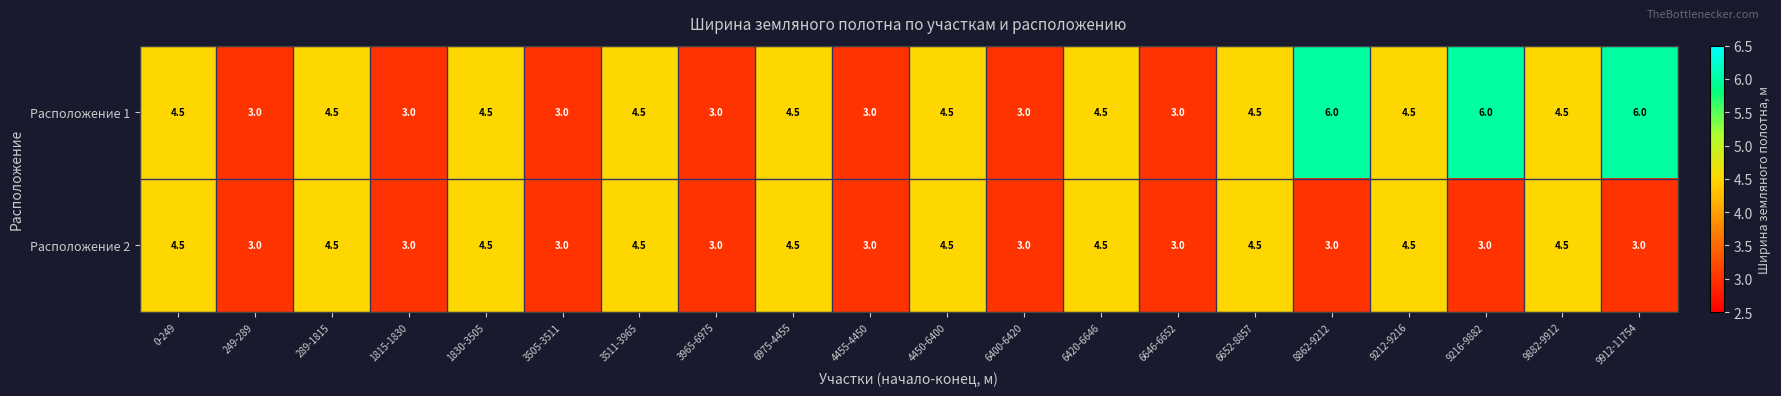

What is the sum of all Расположение 1 values?

84.0